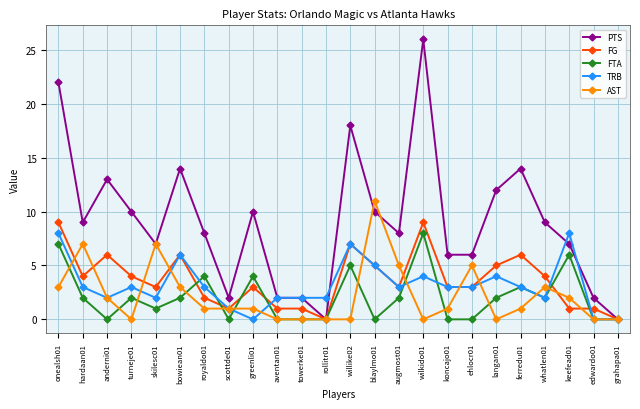

Which label corresponds to the largest value in the chart?

wilkido01